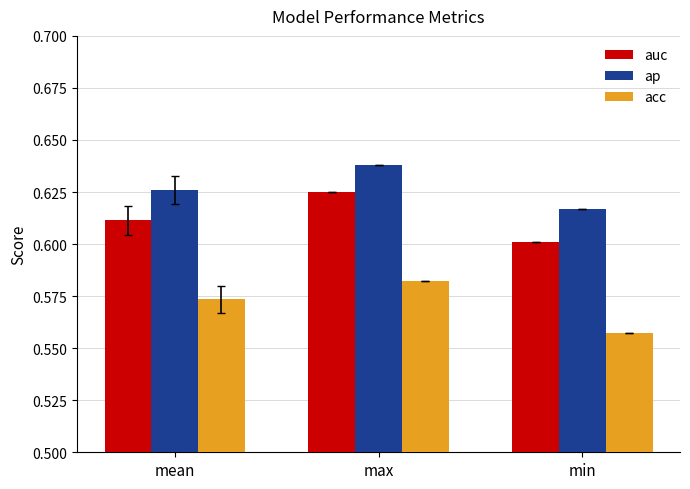

How many series are shown in this chart?

3